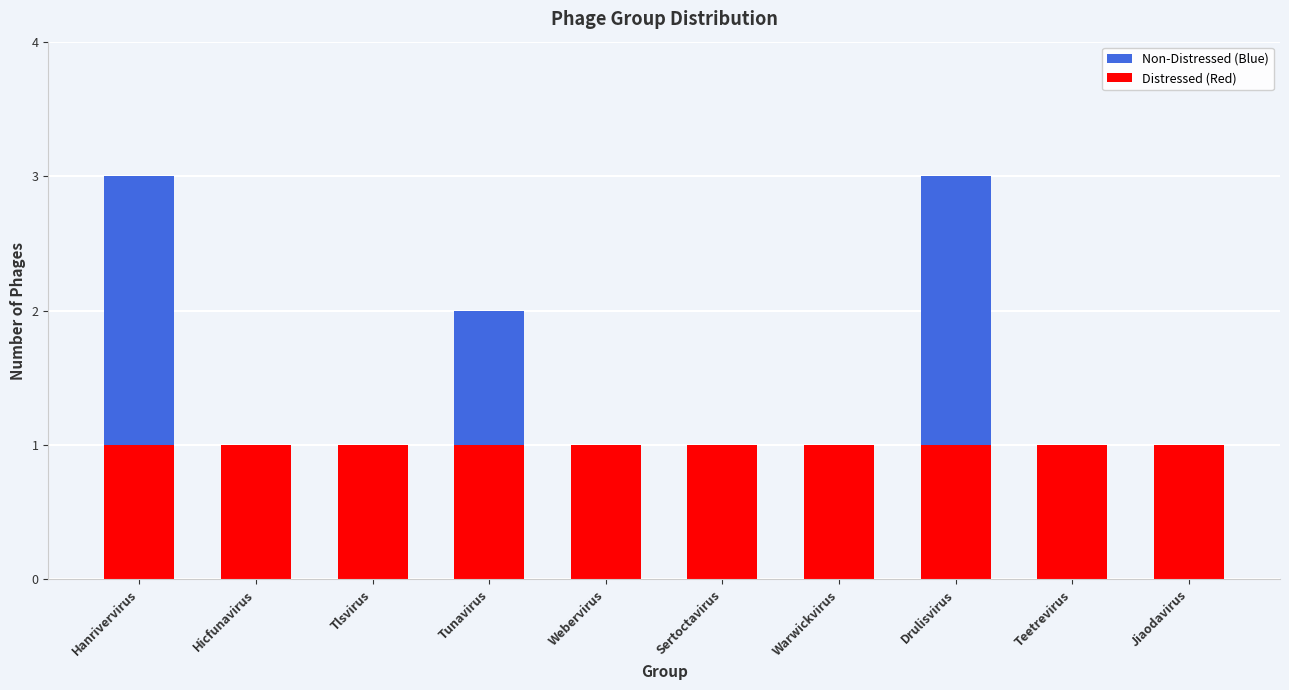

The value of Distressed (Red) at Tunavirus is 0. True or false?

False